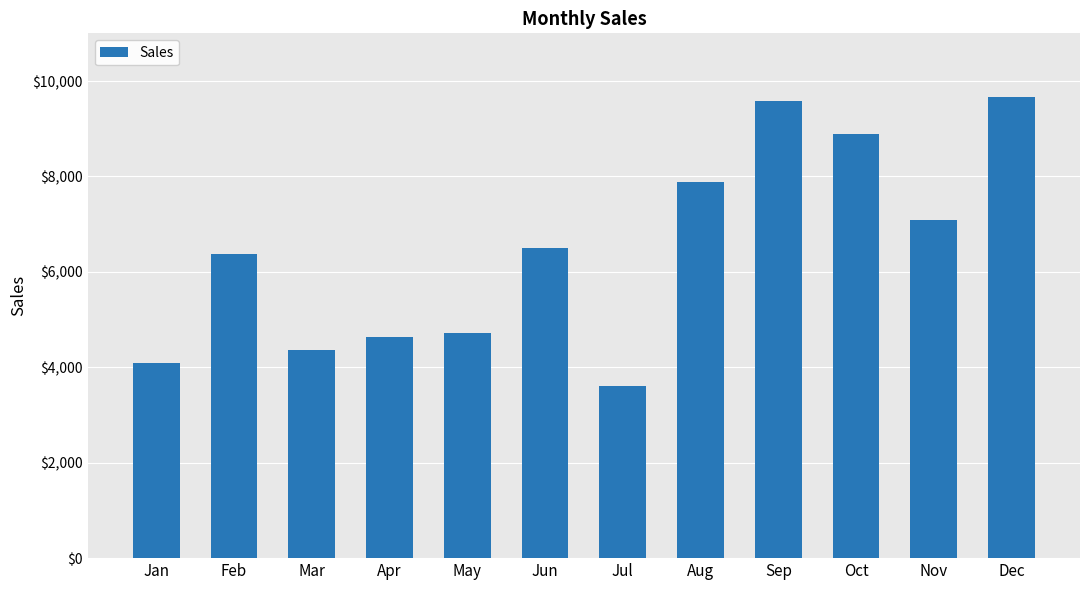

What is the greatest value displayed?

9673